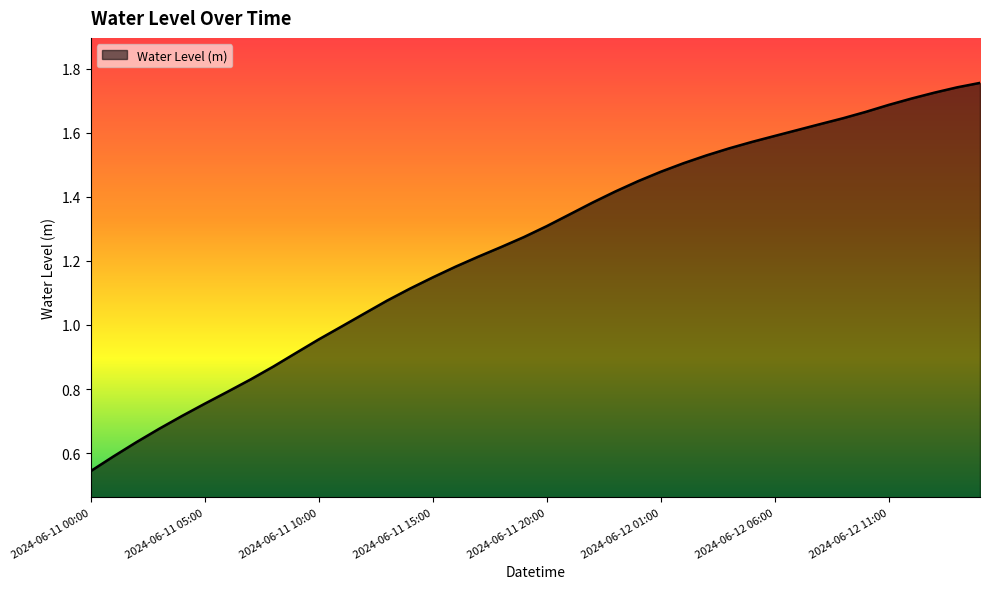

At which category does the chart reach its peak across all series?

2024-06-12 15:00